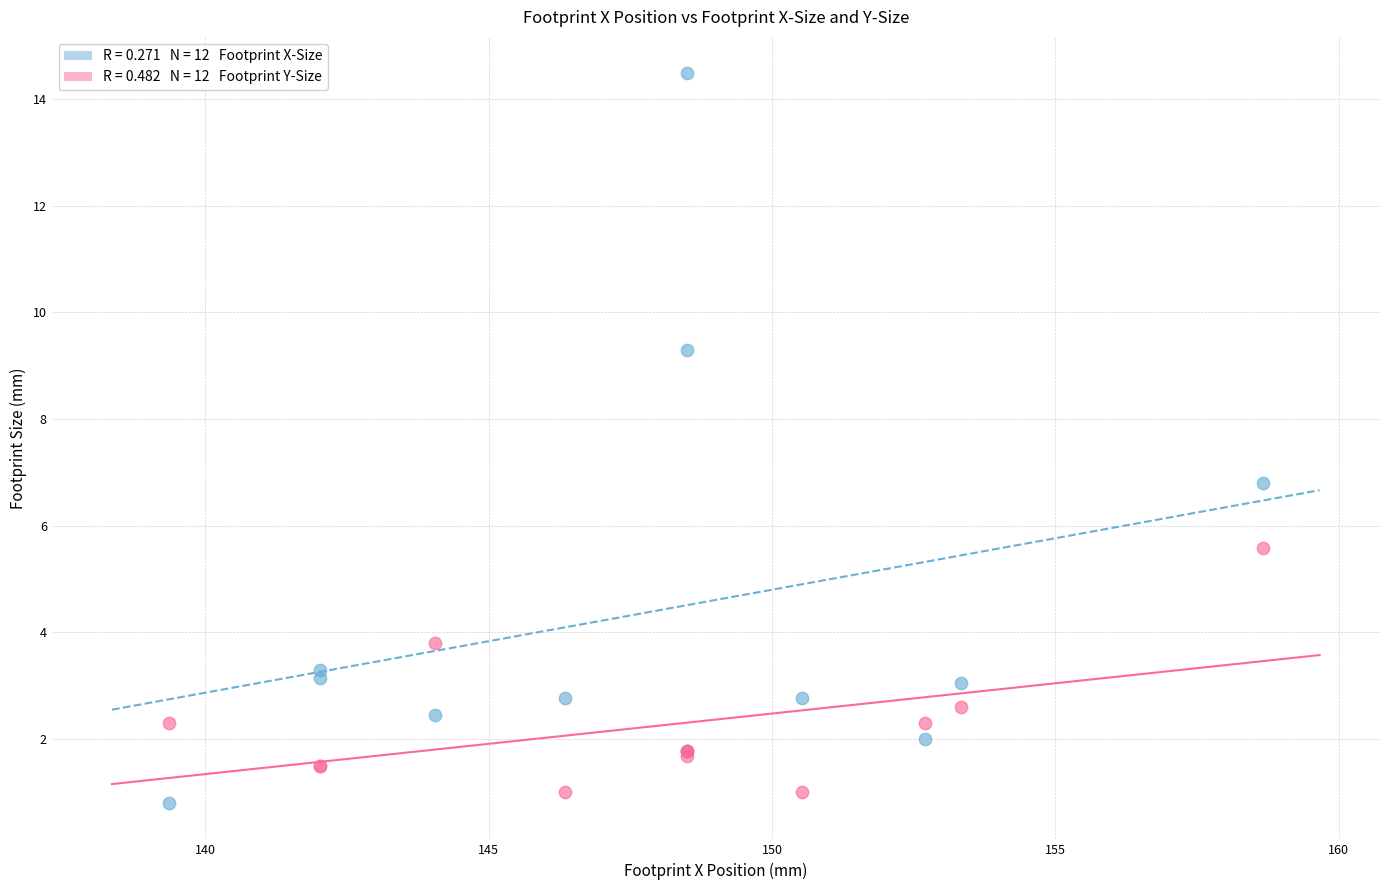

Across all series, what Y value is closest to 7?

6.8